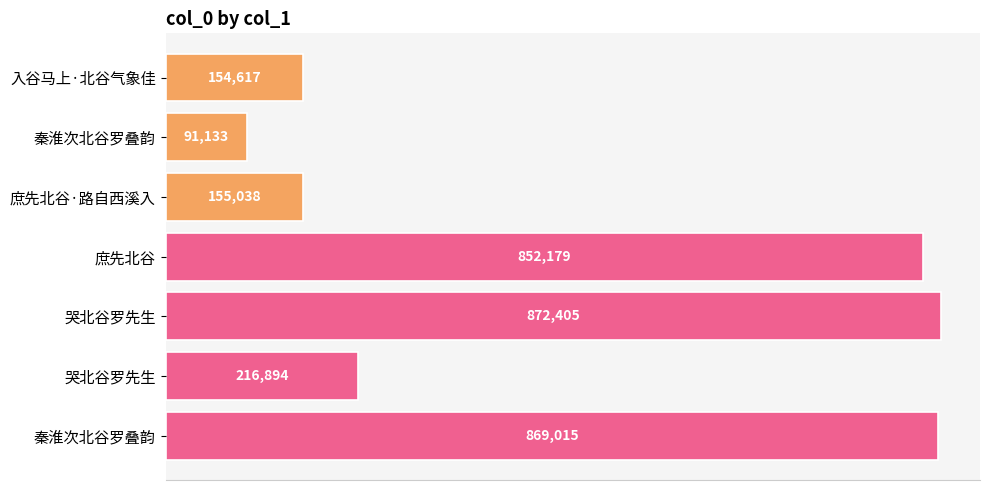

Are the bars grouped side by side (vs. stacked)?

No